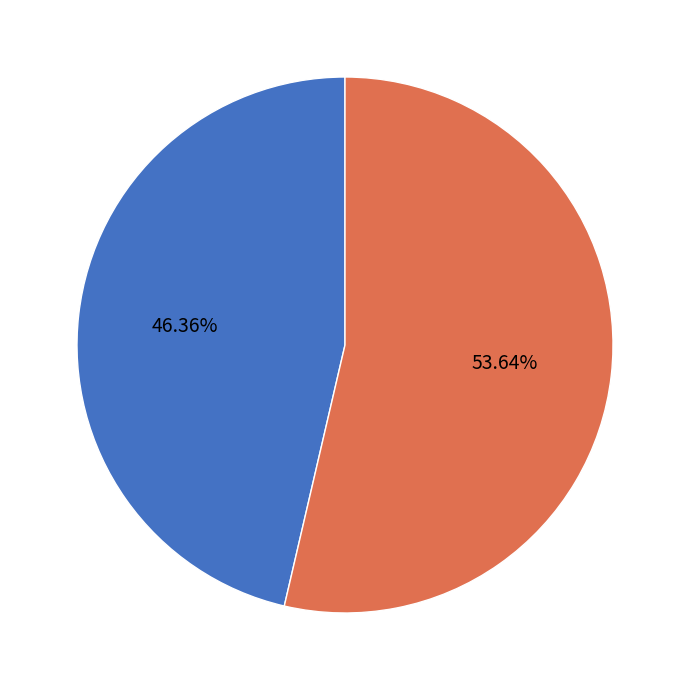

Which slice is the smallest?

Fold 1